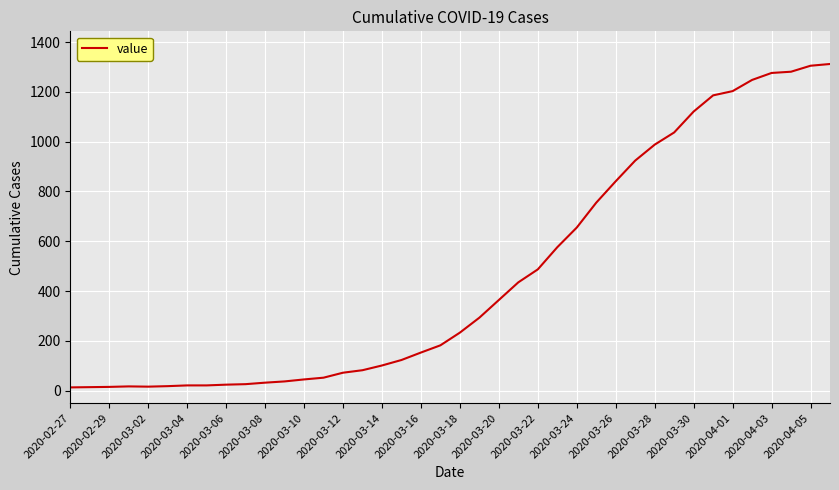

What is the greatest value displayed?

1312